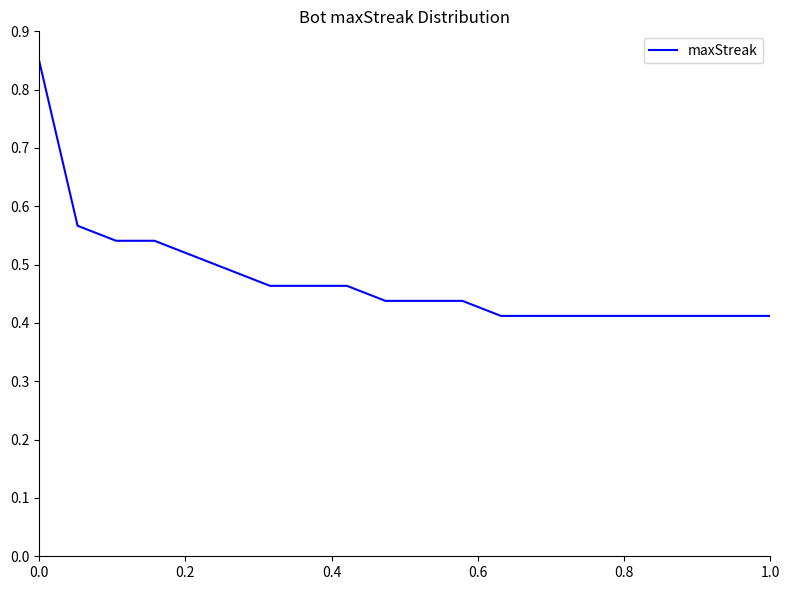

The chart shows a value of 0.1 at 1.0. True or false?

False